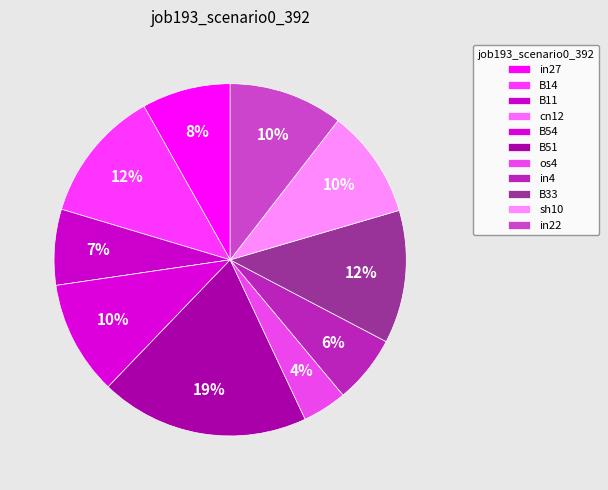

Which category has the smallest portion of the pie?

cn12